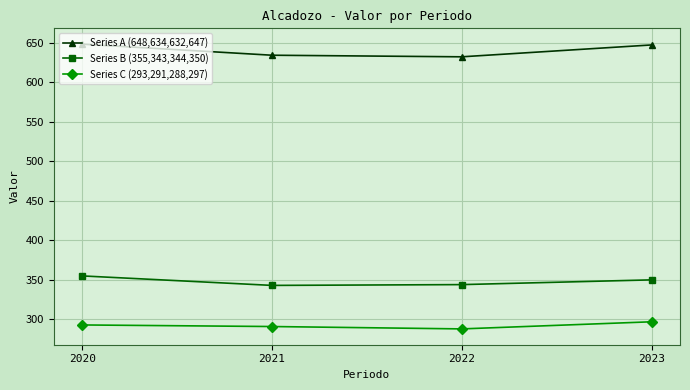

Is the value of Series B (355,343,344,350) at 2023 greater than the value of Series C (293,291,288,297) at 2020?

Yes